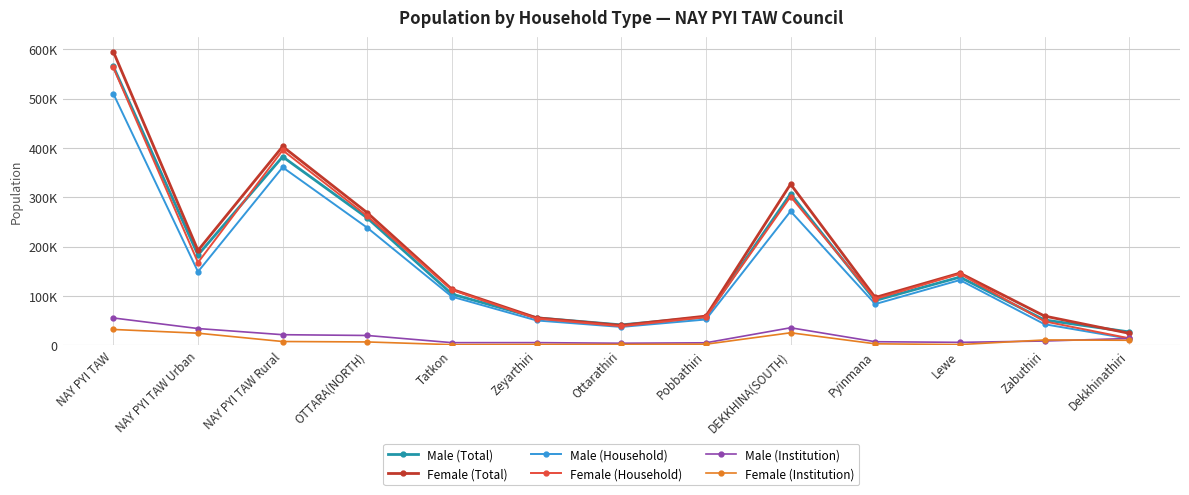

At which label is Male (Household) closest to 261551?

DEKKHINA(SOUTH)